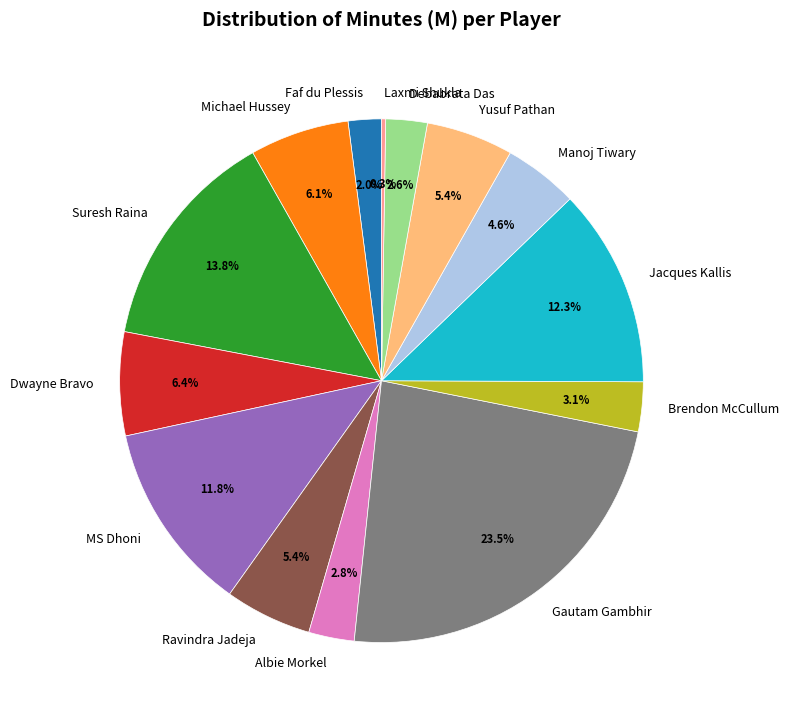

To the nearest percent, what percentage of the pie is Suresh Raina?

14%